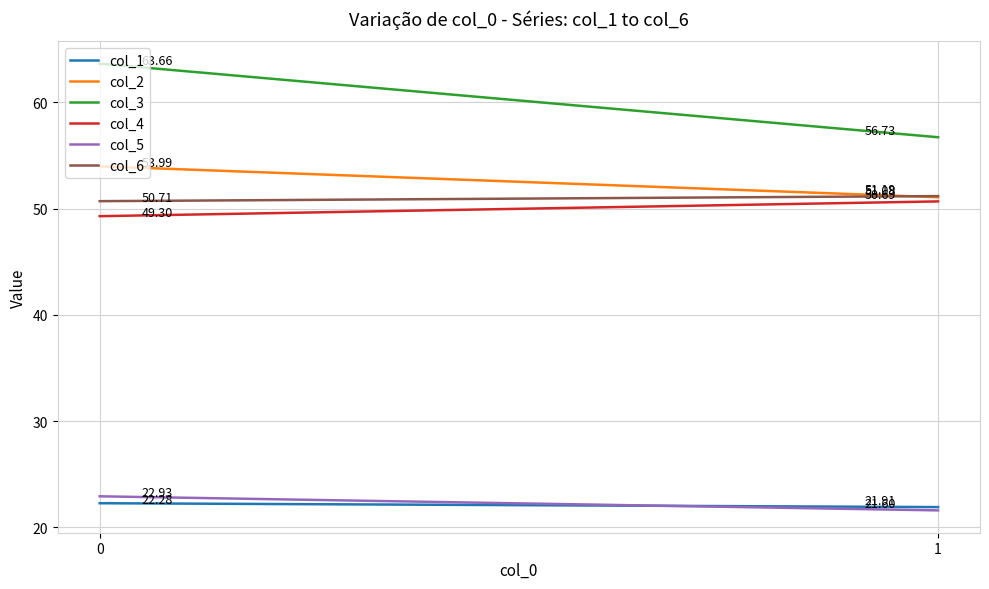

List the labels in order of col_6 value, smallest first.

0, 1